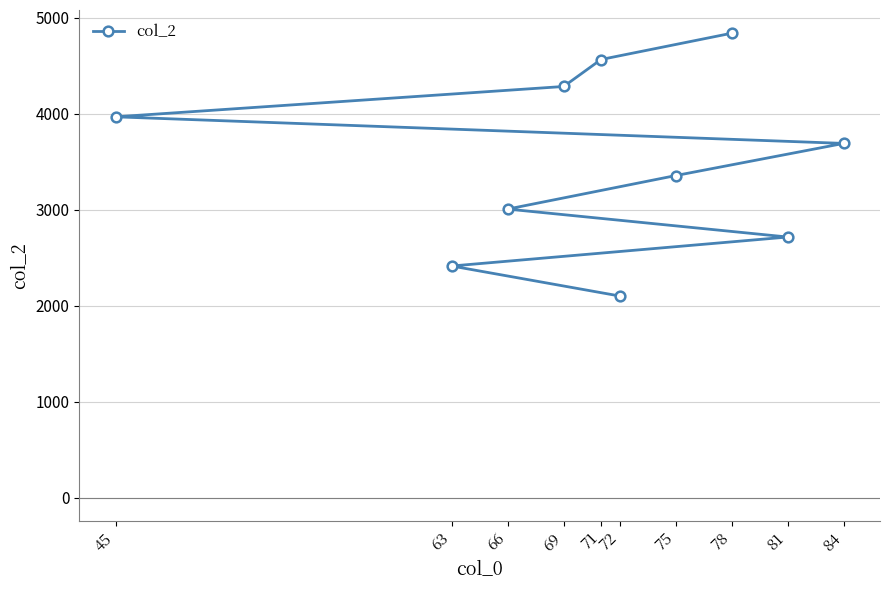

What is the sum of all values?

34922.8